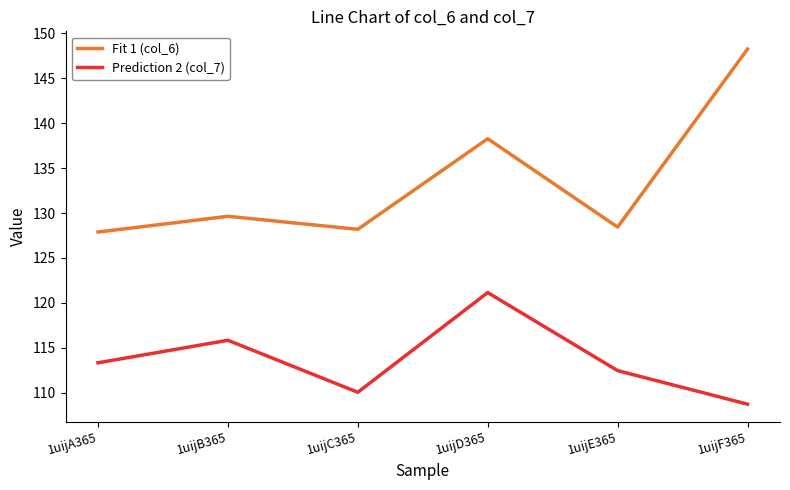

What is the difference between the second highest and second lowest values in the Fit 1 (col_6) series?

10.1